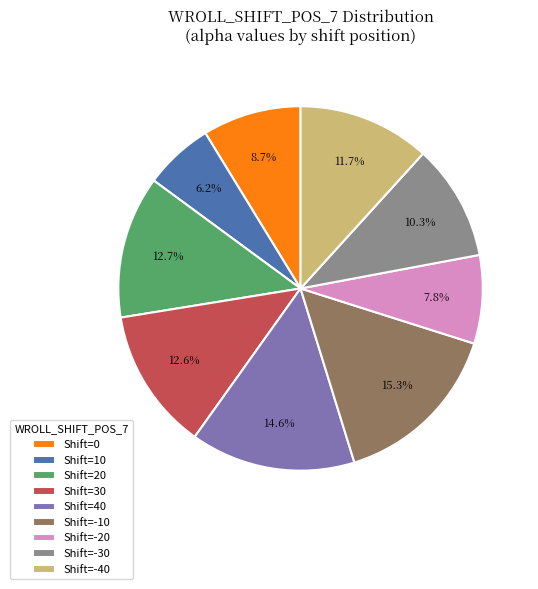

How much of the chart is everything except Shift=0?

91.3%